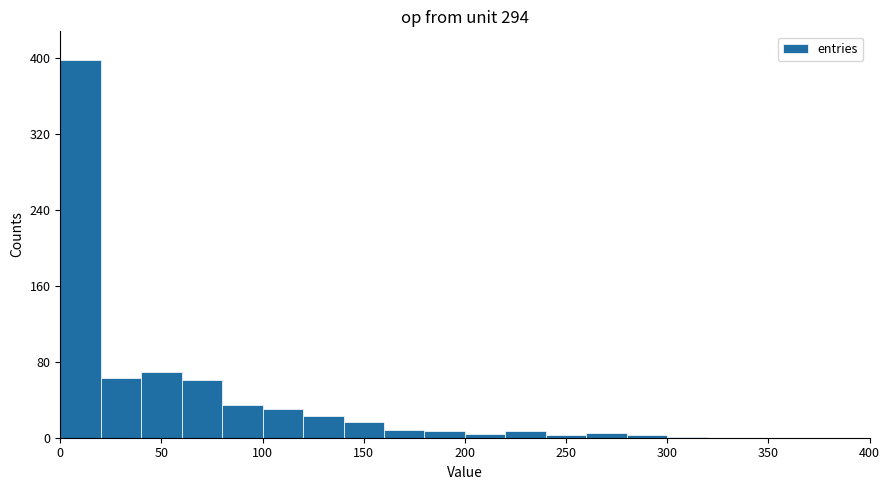

How tall is the bar that spans 120 to 140 on the x-axis? The values are not printed on the chart, so give them approximately, as read against the axis.

20